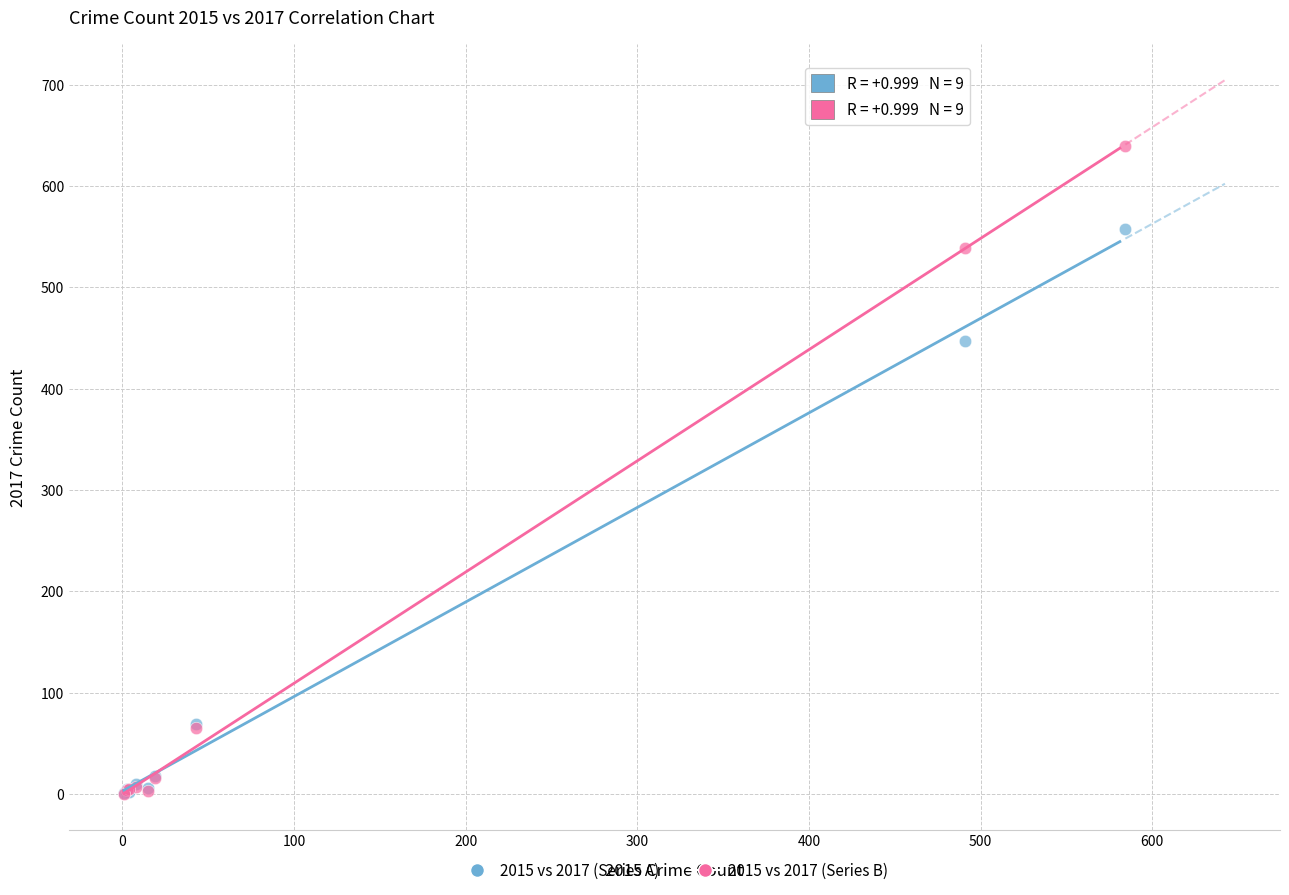

In the 2015 vs 2017 (Series A) series, what Y value is closest to 279?

447